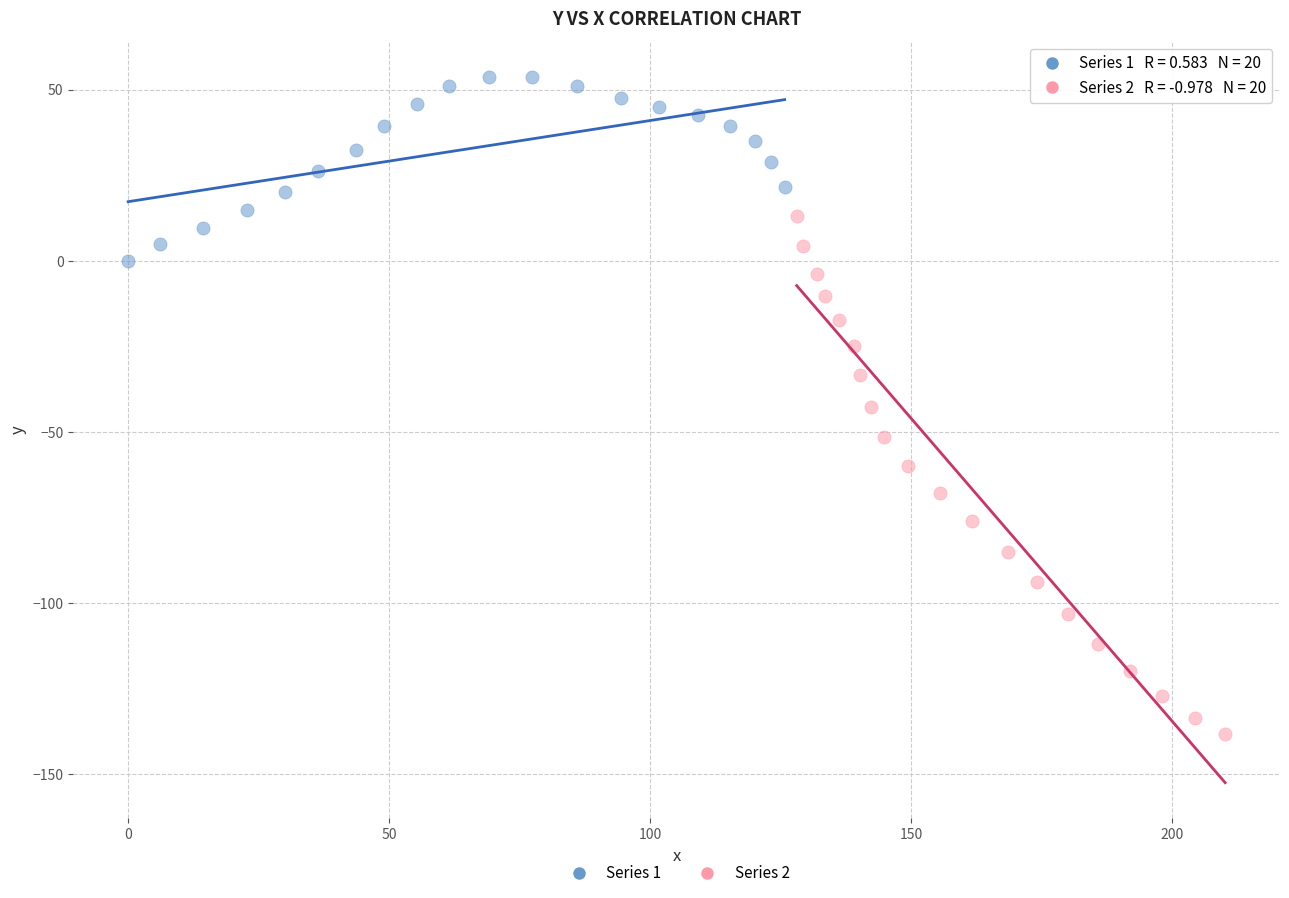

Which series reaches the minimum Y coordinate?

Series 2